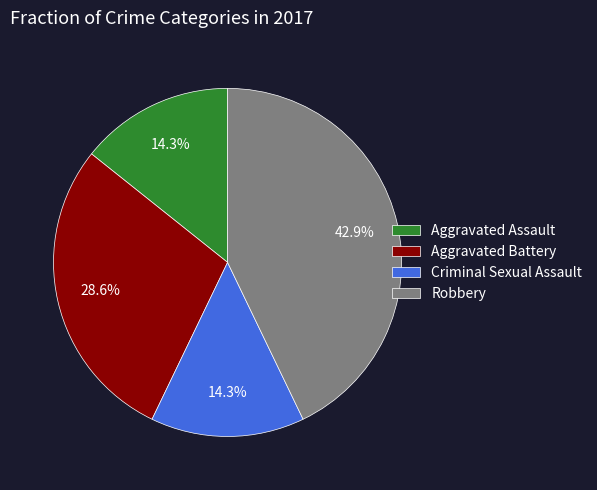

Which category has the biggest portion of the pie?

Robbery